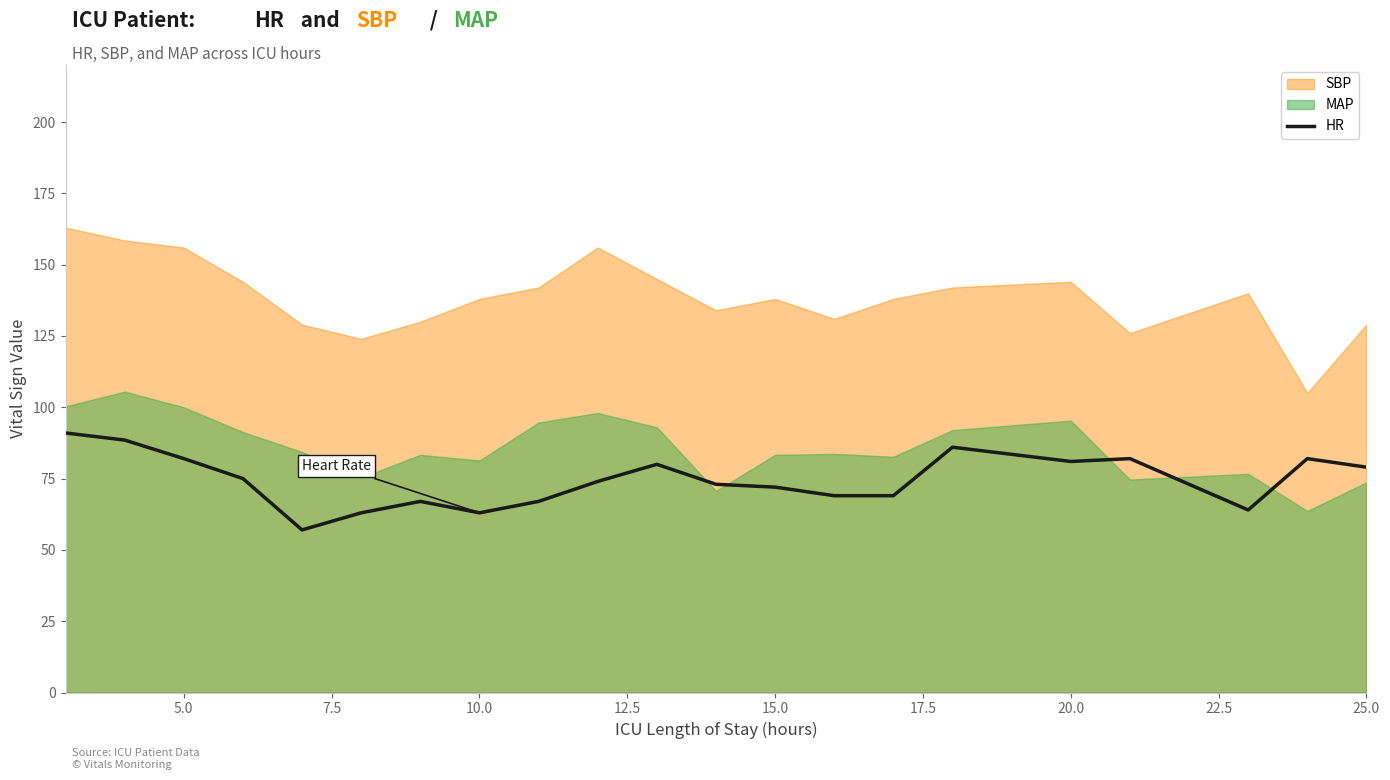

Is it true that HR equals 82.0 at 5.0?

True